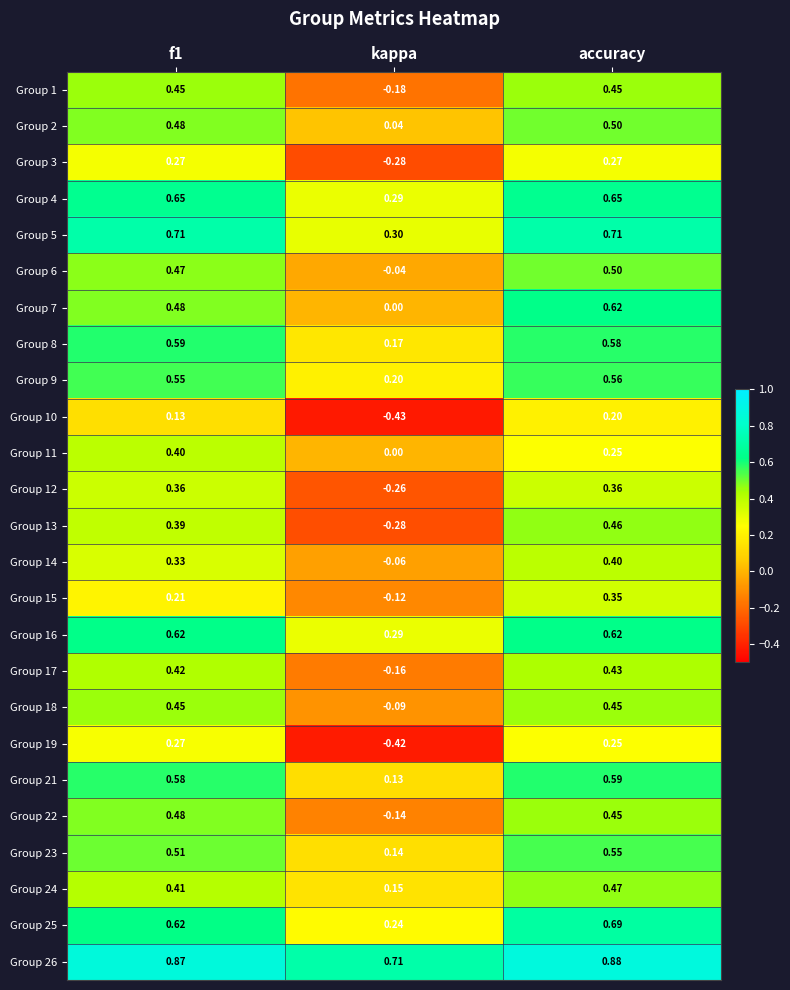

At which category is the sum across all series the highest?

accuracy